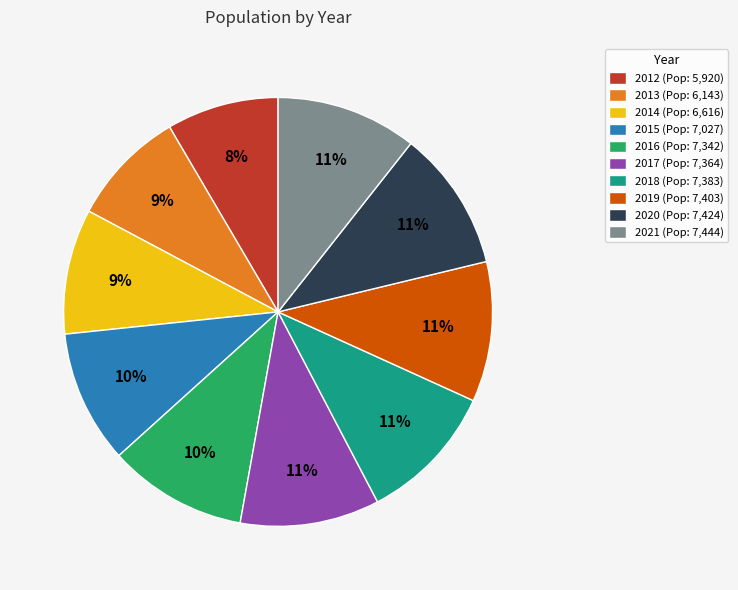

Does 2021 account for over 50% of the chart?

No